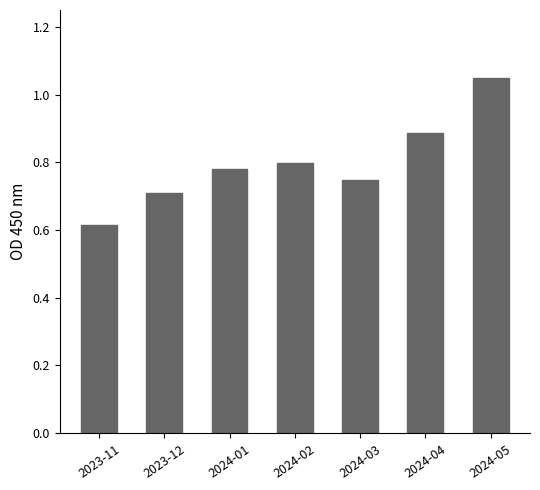

Where is the data nearest to the value 0?

2023-11